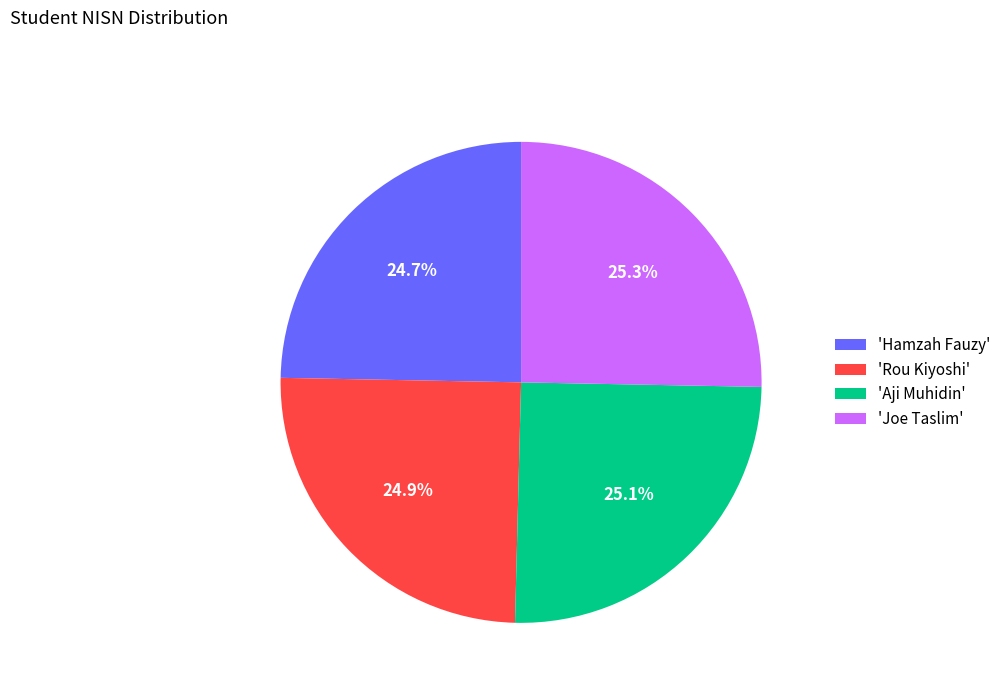

Does 'Aji Muhidin' represent more than half of the total?

No